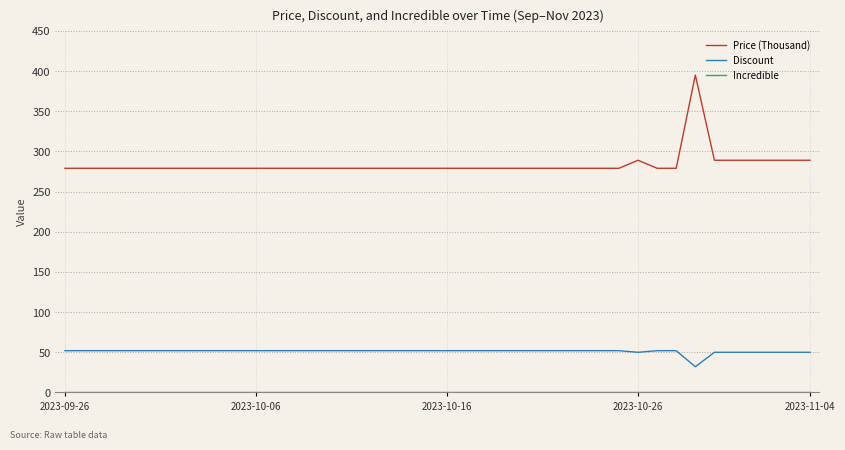

Which series has the largest total across all categories?

Price (Thousand)